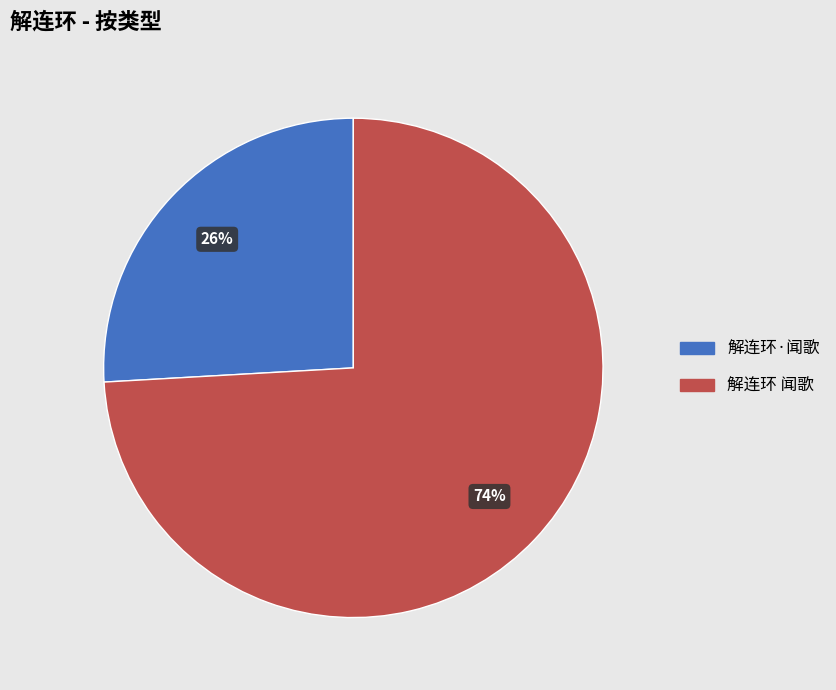

Between 解连环·闻歌 and 解连环 闻歌, which is larger?

解连环 闻歌